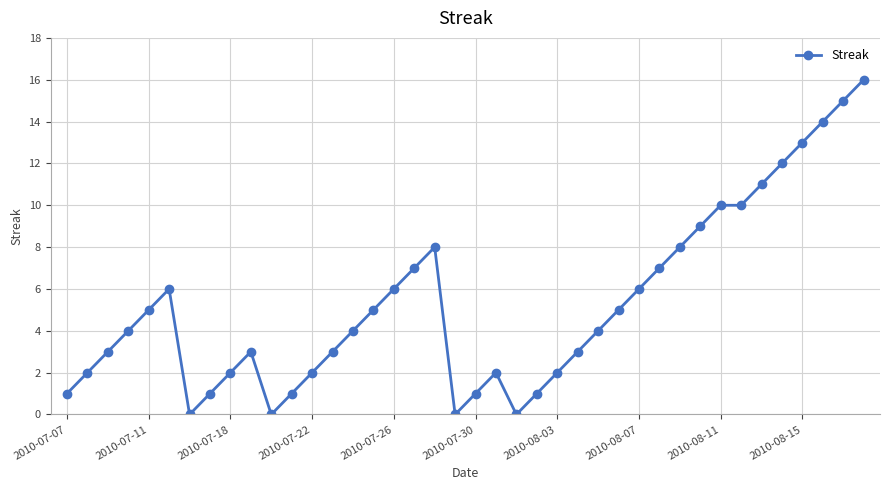

What is the greatest value displayed?

16